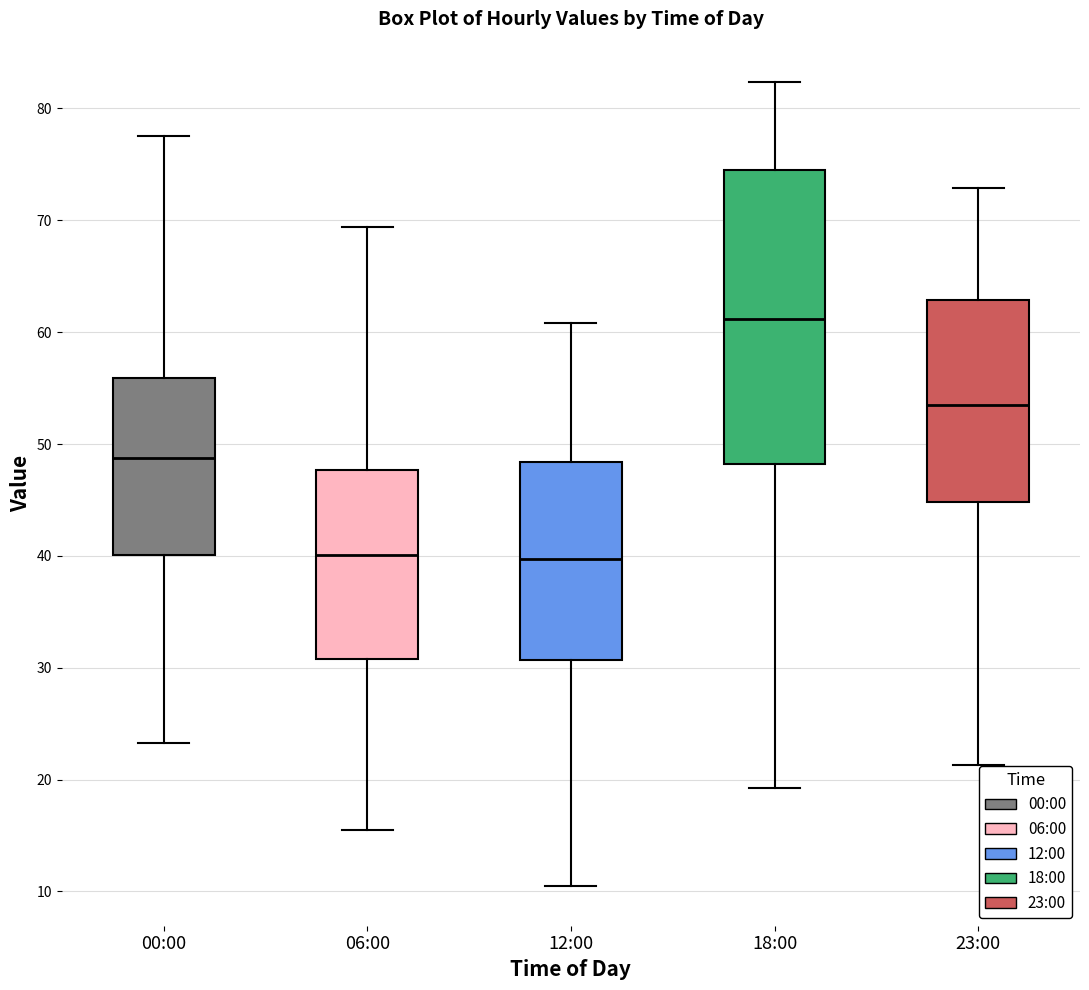

Which box has the highest median line?

18:00